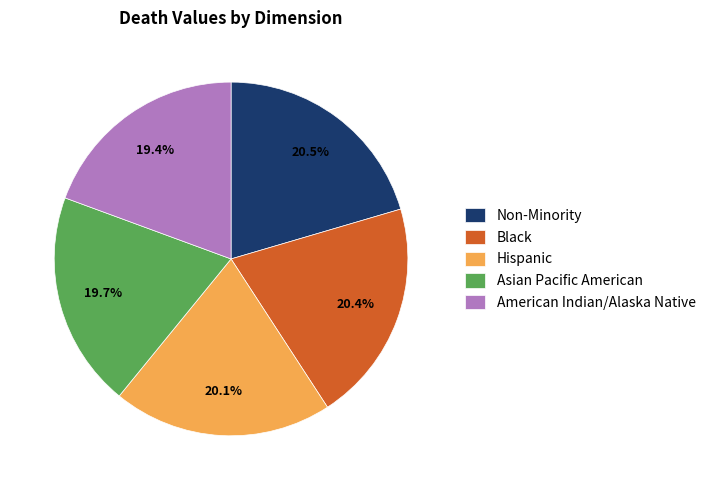

Approximately how many times larger is the value at Black compared to Hispanic?

1.0